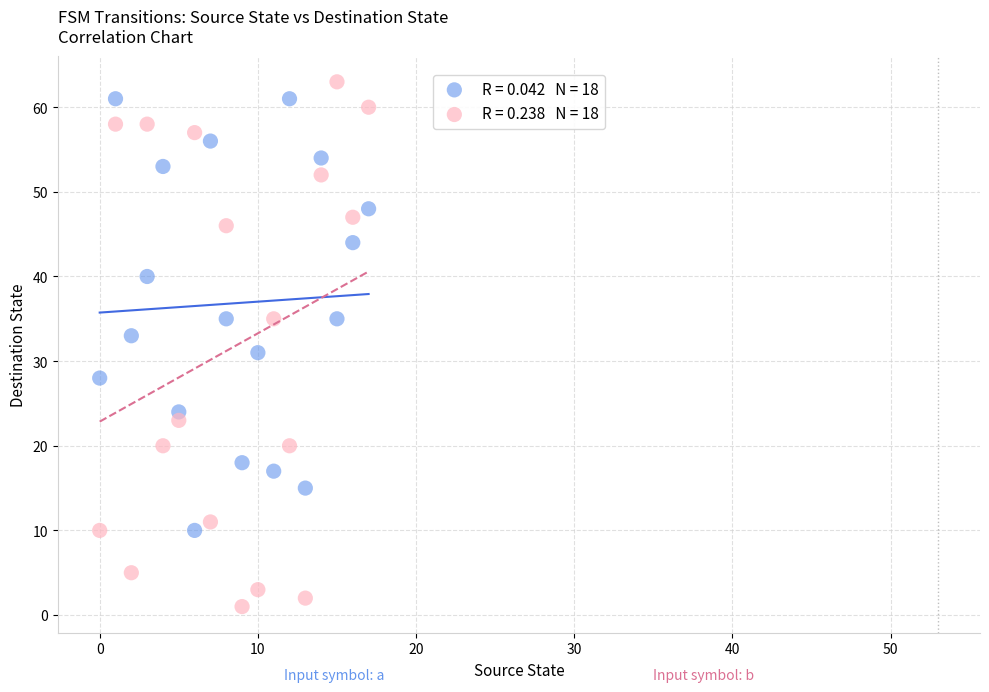

Across all data points, what is the range of Y values (max minus min)?

62